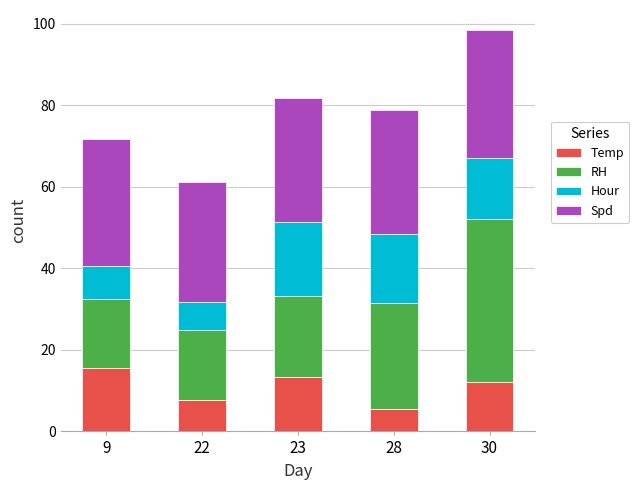

What is the total value across all series at 22?

61.3